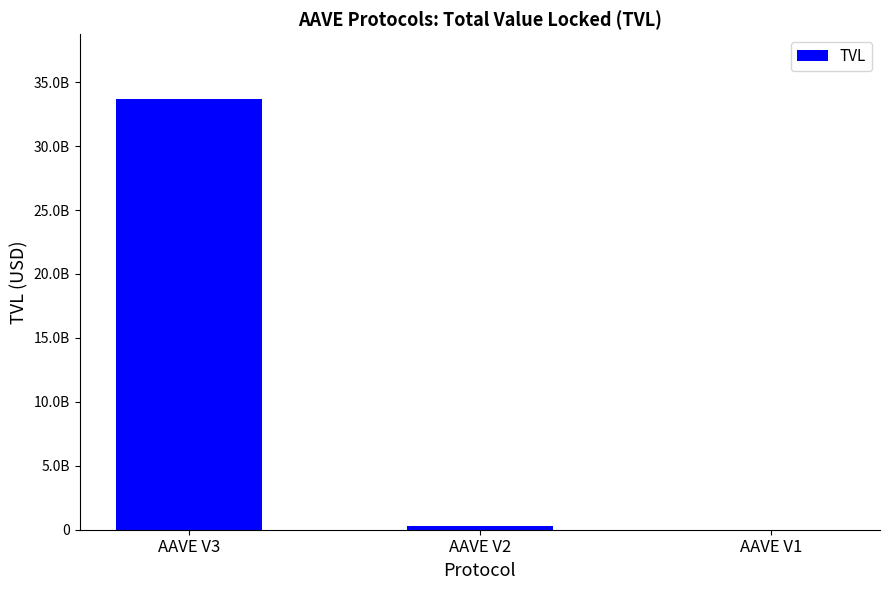

What is the maximum value shown in the chart?

33700486660.1